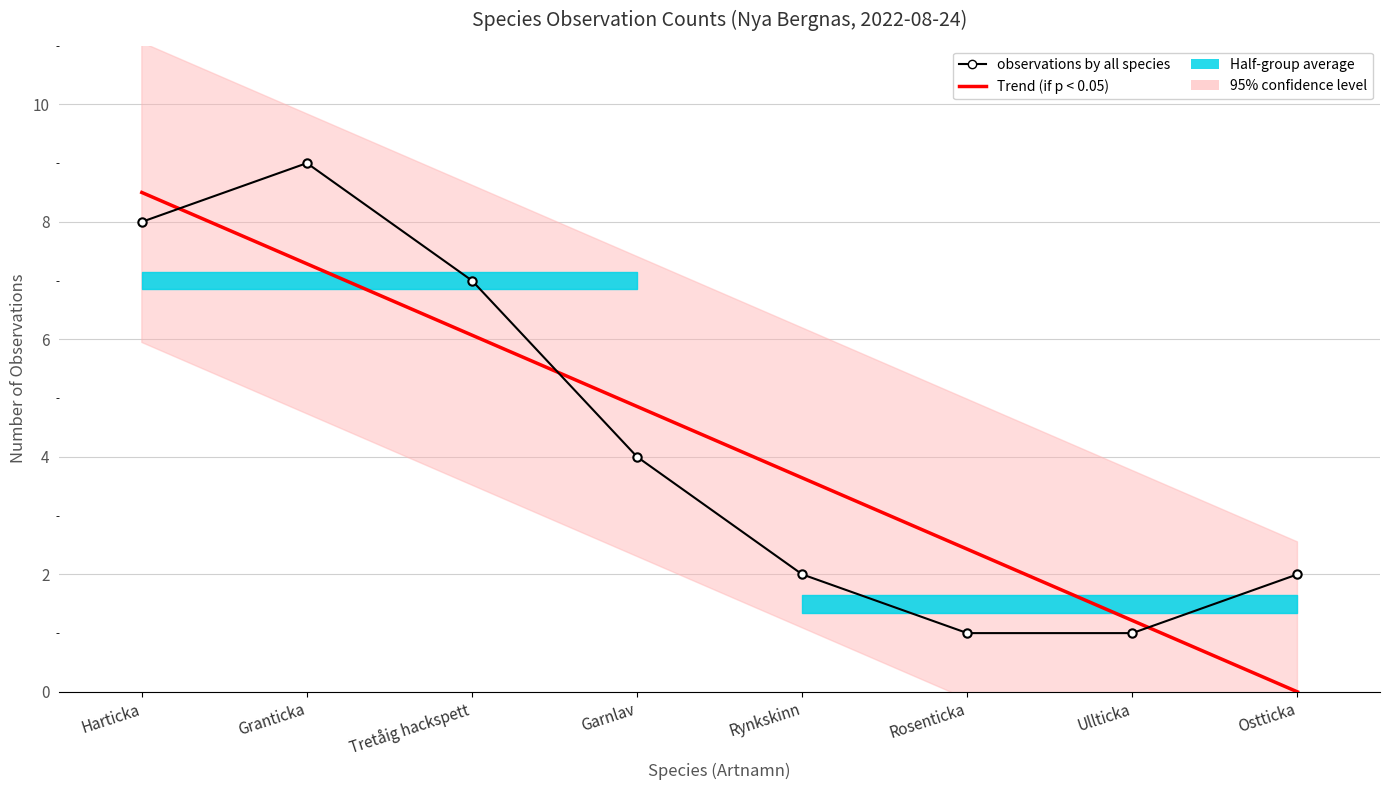

Which has a higher value, Granticka or Garnlav?

Granticka